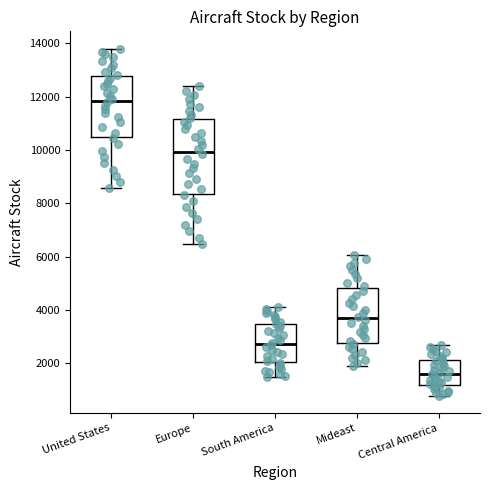

Comparing the boxes themselves (not the whiskers), which one is the tallest?

Europe